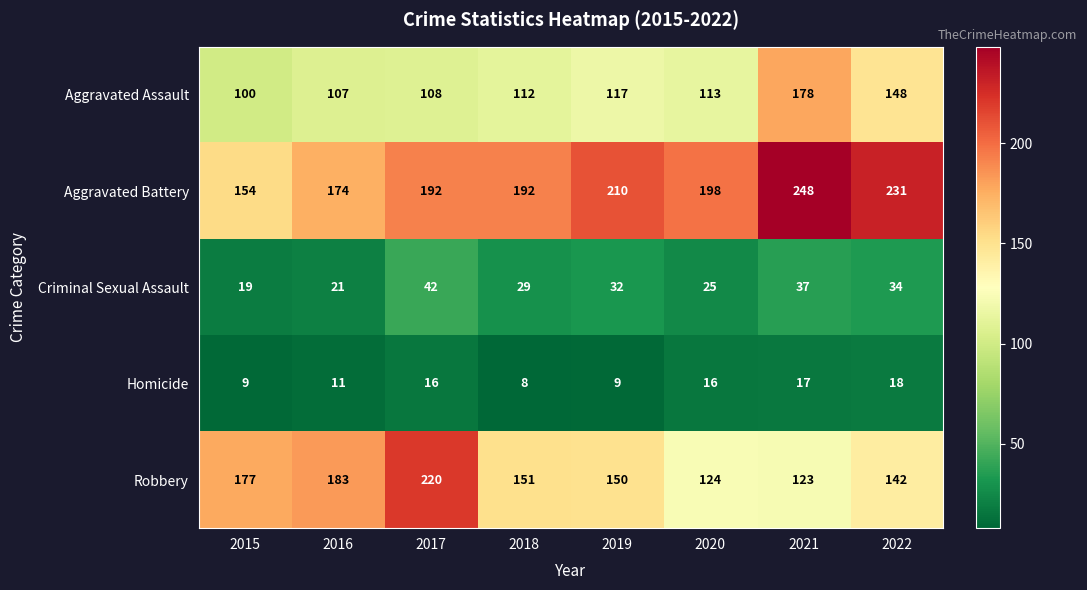

Which series changed the most between 2018 and 2019?

Aggravated Battery